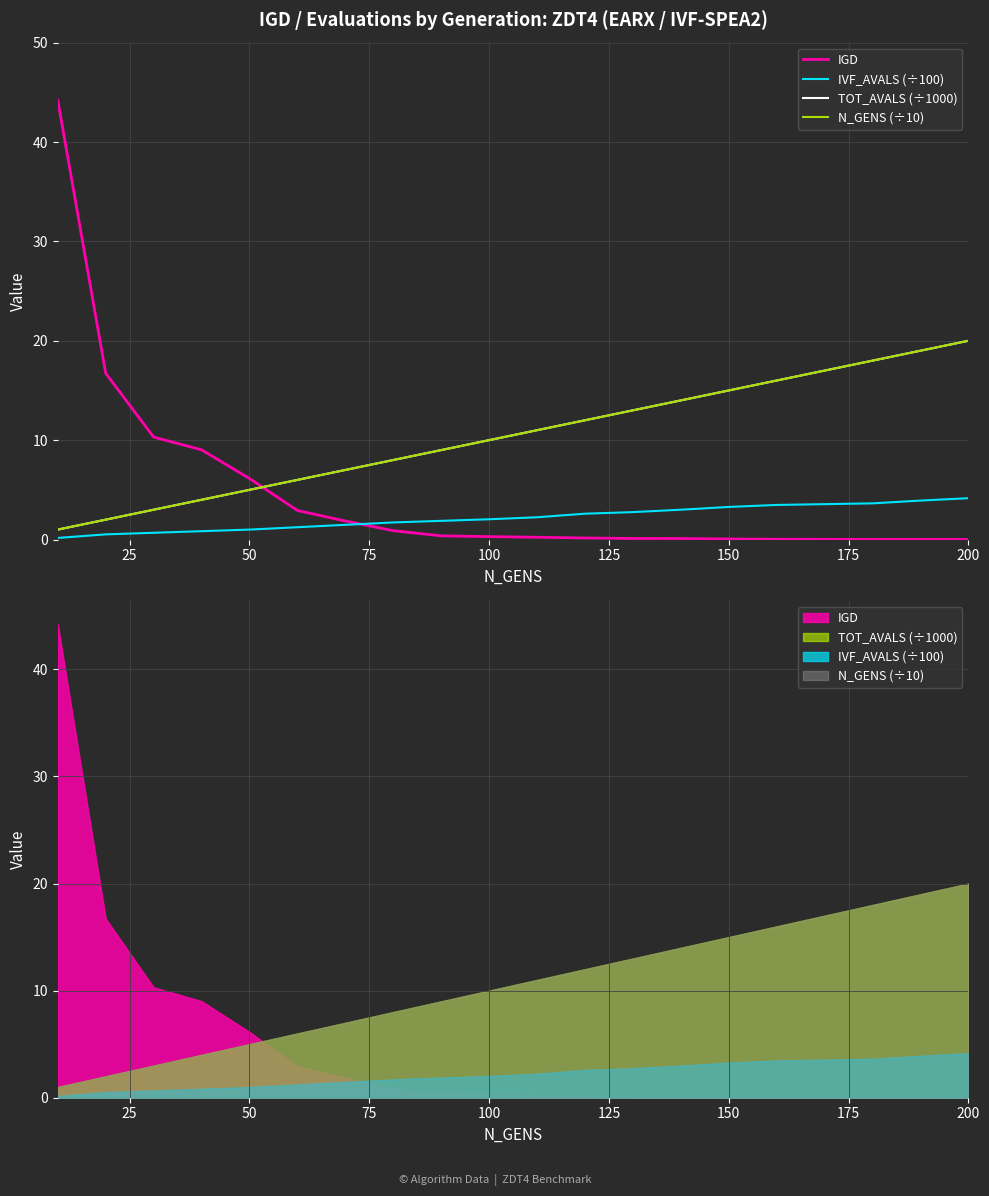

True or false: TOT_AVALS (÷1000) and N_GENS (÷10) cross at least once.

False